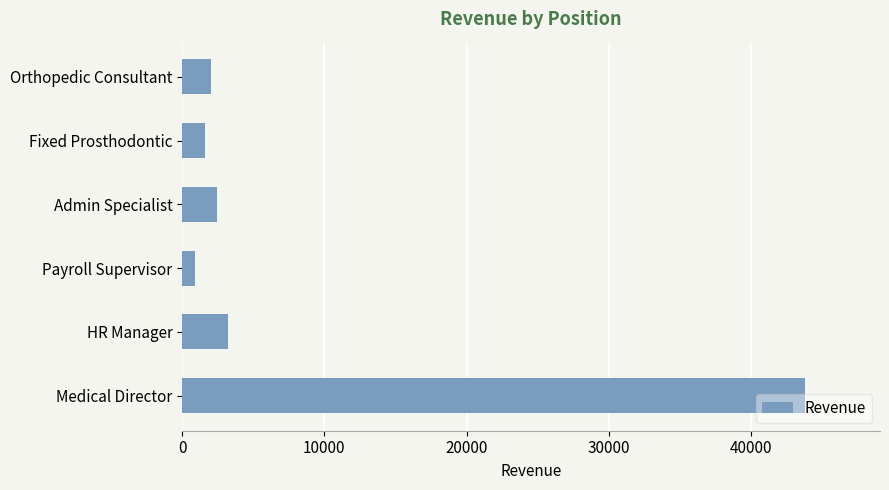

True or false: the data shows 2456 at Admin Specialist.

True